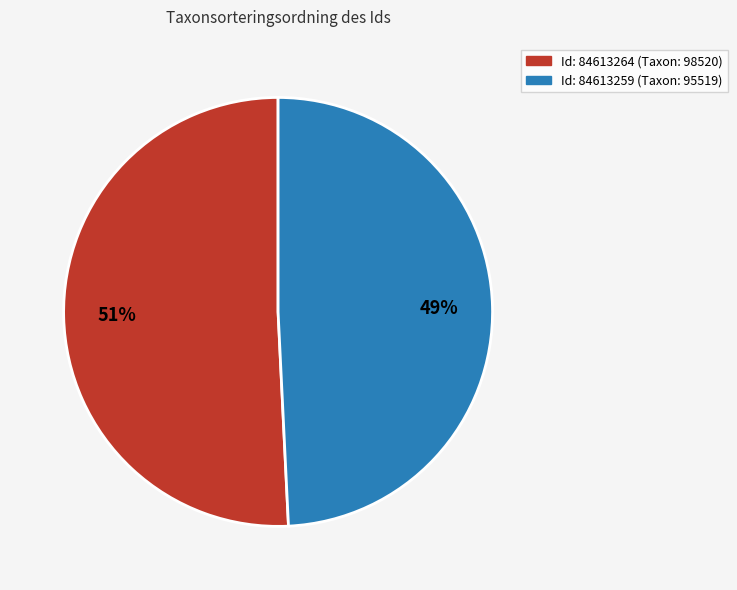

Is there any slice that represents more than half of the pie?

Yes